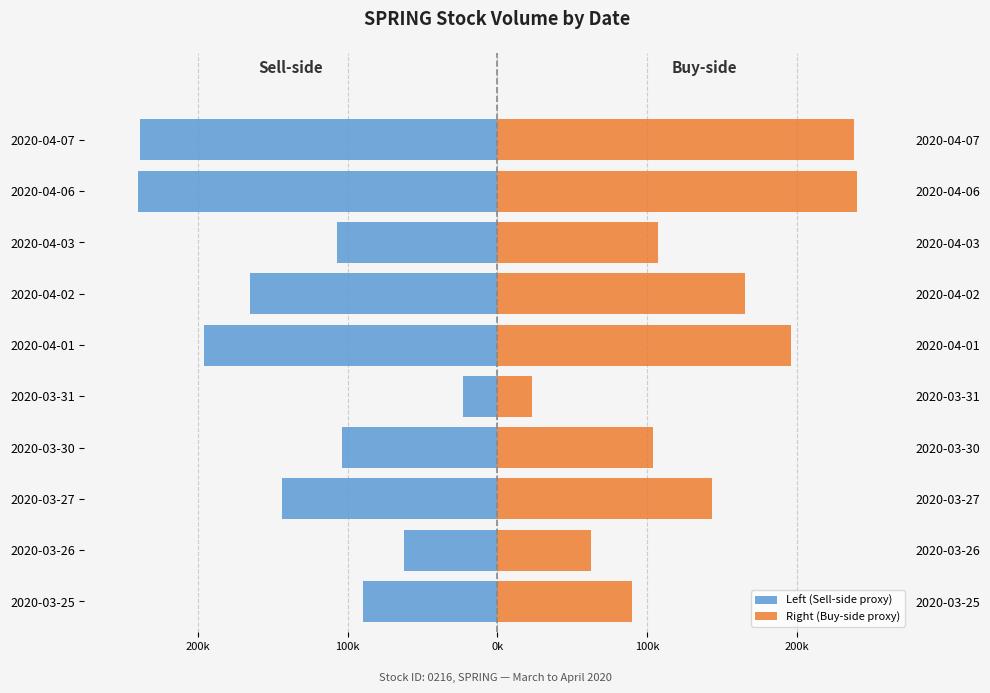

At 2020-04-06, list the series in order from smallest to largest.

Left (Sell-side proxy), Right (Buy-side proxy)